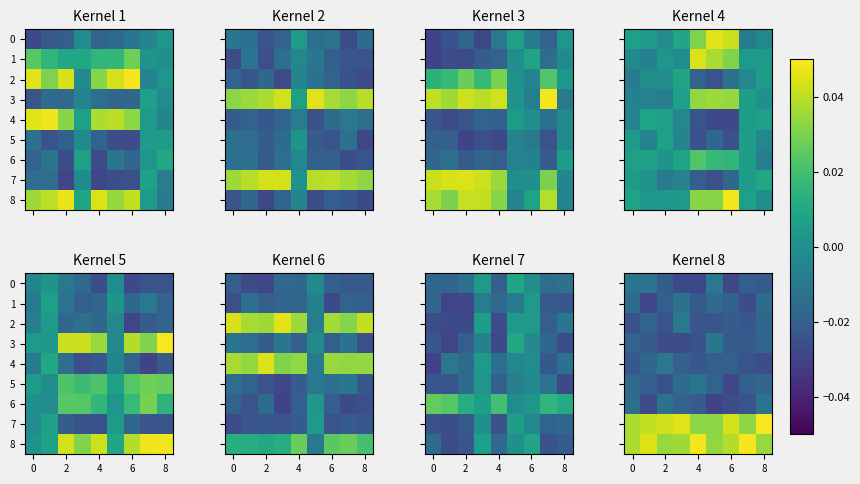

What is the difference between the highest and lowest values at 7?

0.1